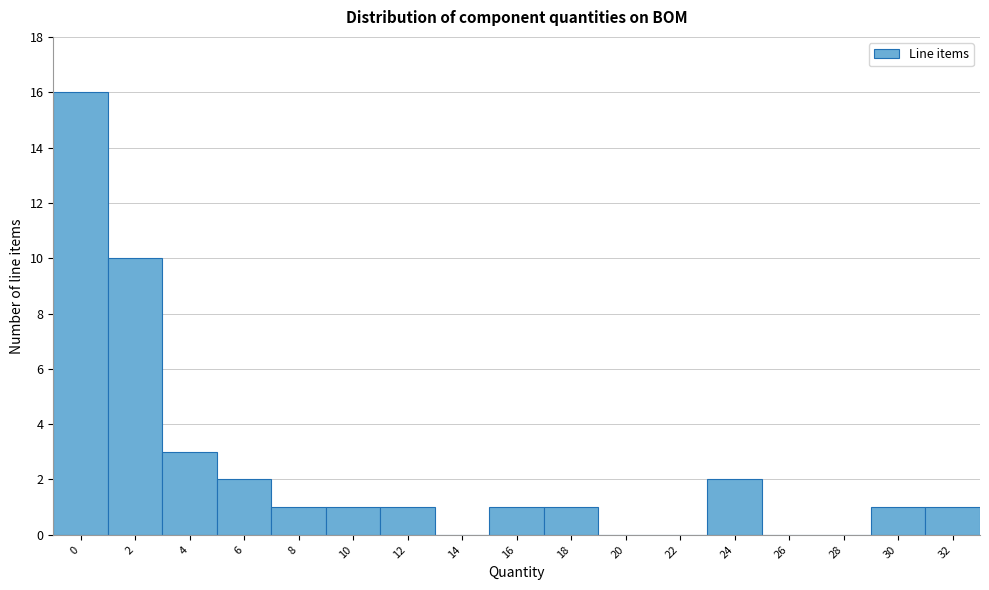

Reading left to right, transcribe all the data shown in this chart.

0=16	2=10	4=3	6=2	8=1	10=1	12=1	14=0	16=1	18=1	20=0	22=0	24=2	26=0	28=0	30=1	32=1